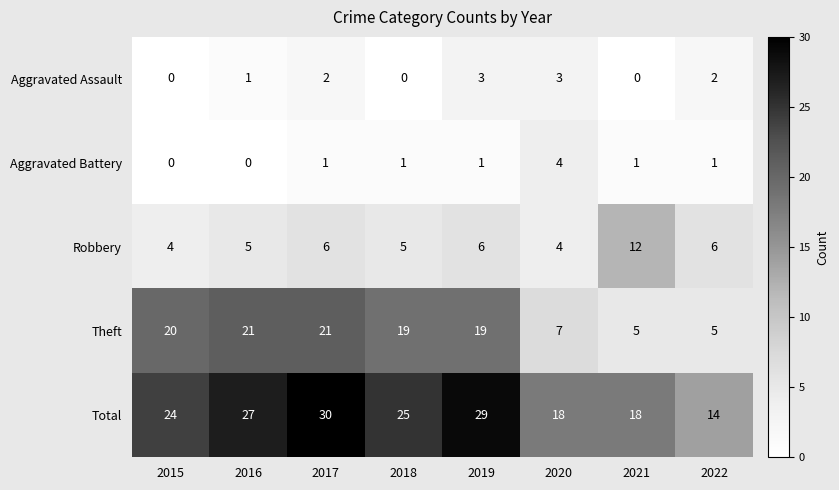

The value of Total at 2017 is 30. True or false?

True